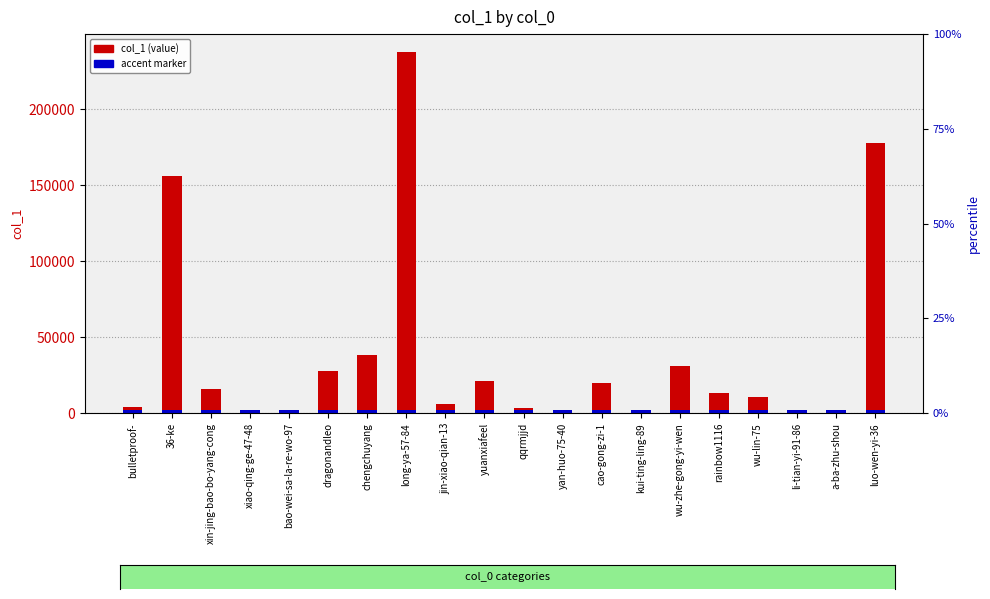

What is the total value across all series at 36-ke?

158206.9